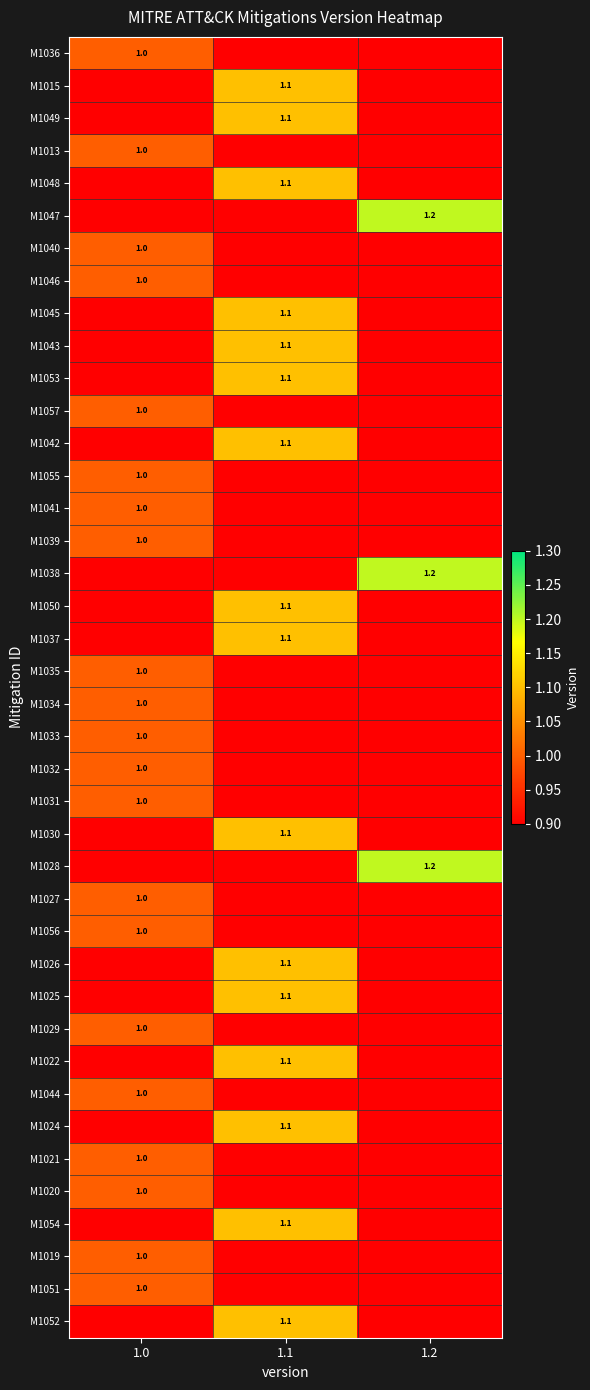

Which label corresponds to the largest value in the chart?

1.2